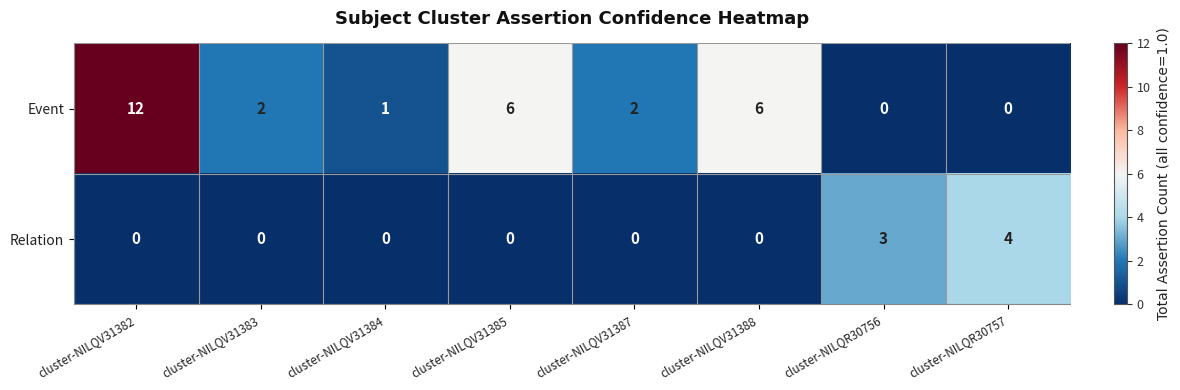

Reading left to right, list all the values displayed in this chart.

Event: 12	2	1	6	2	6	0	0
Relation: 0	0	0	0	0	0	3	4